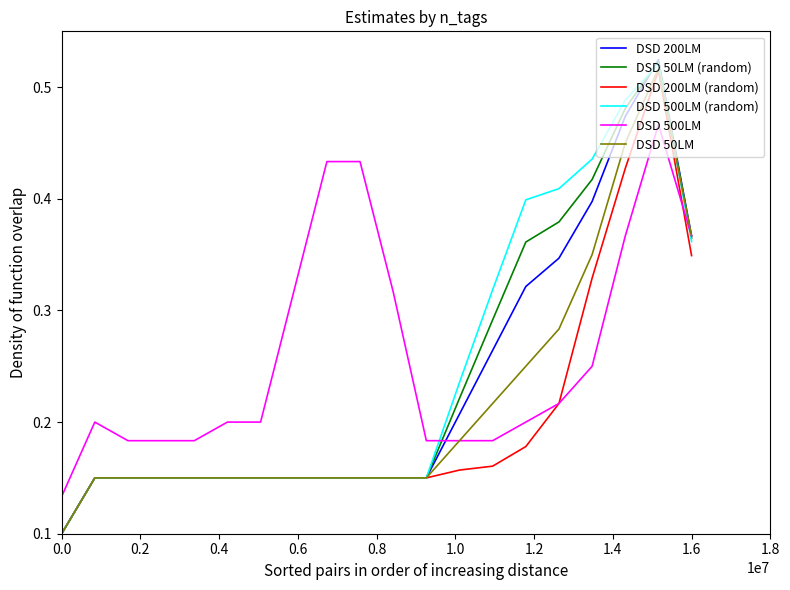

Which series has the largest range (max minus min)?

DSD 200LM